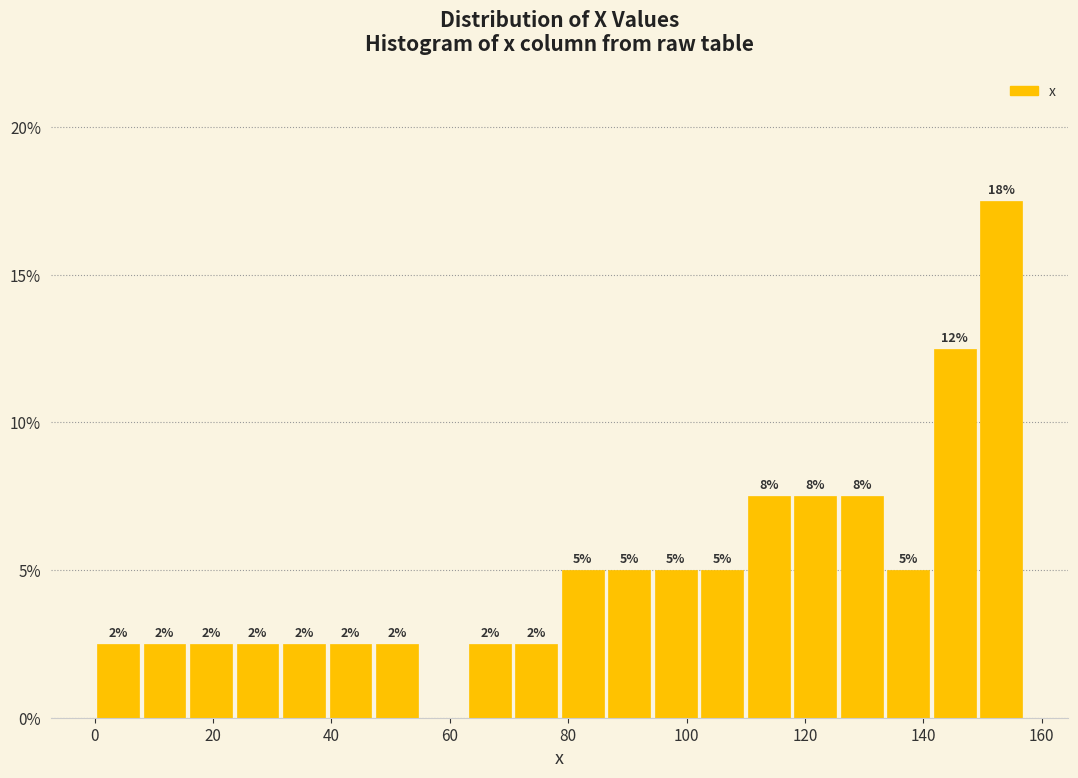

Around what value on the x-axis is the tallest bar? Give the approximate position of its centre, as read against the axis.

154